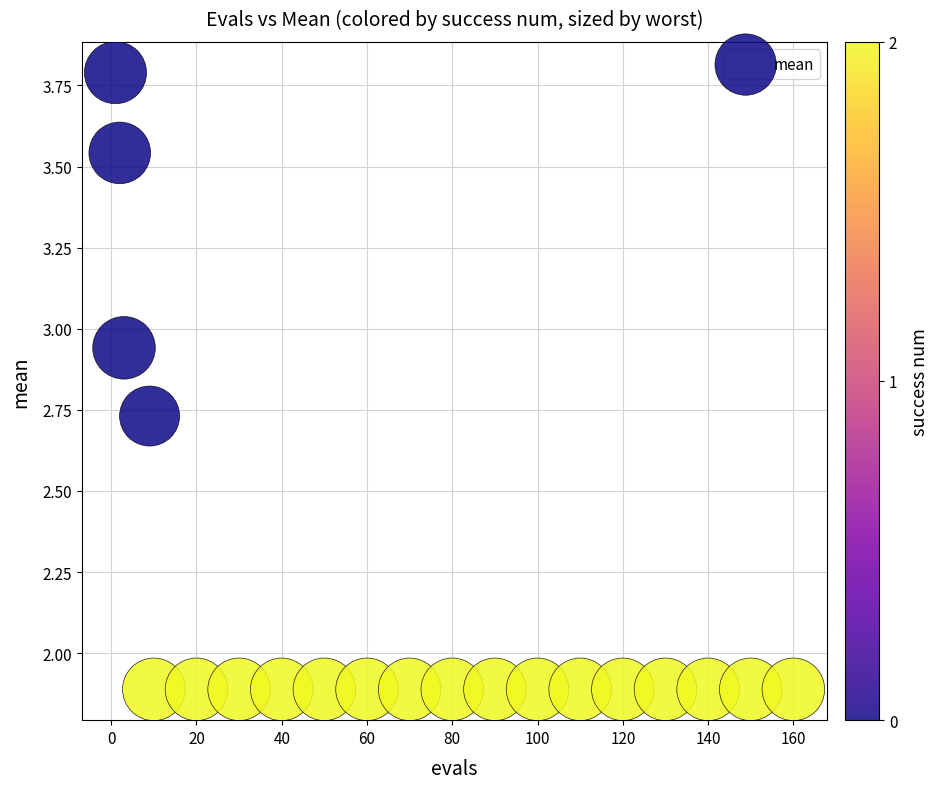

What is the range of Y values (max minus min)?

1.9